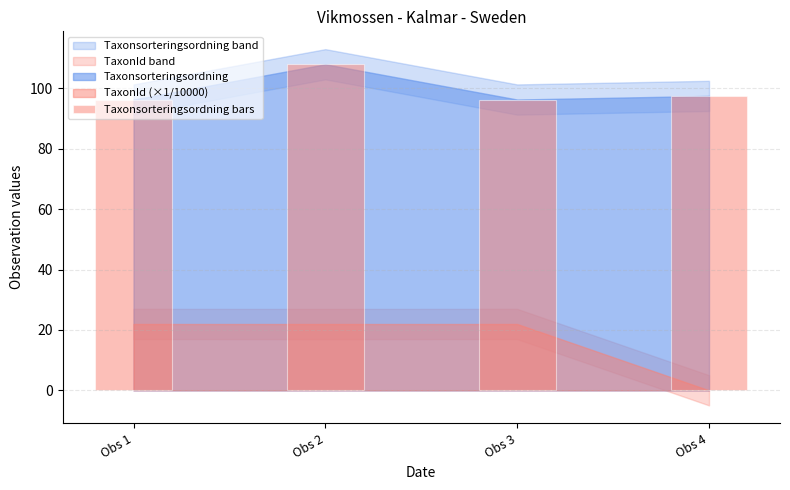

Reading left to right, transcribe all the data shown in this chart.

96.3	108.0	96.3	97.5